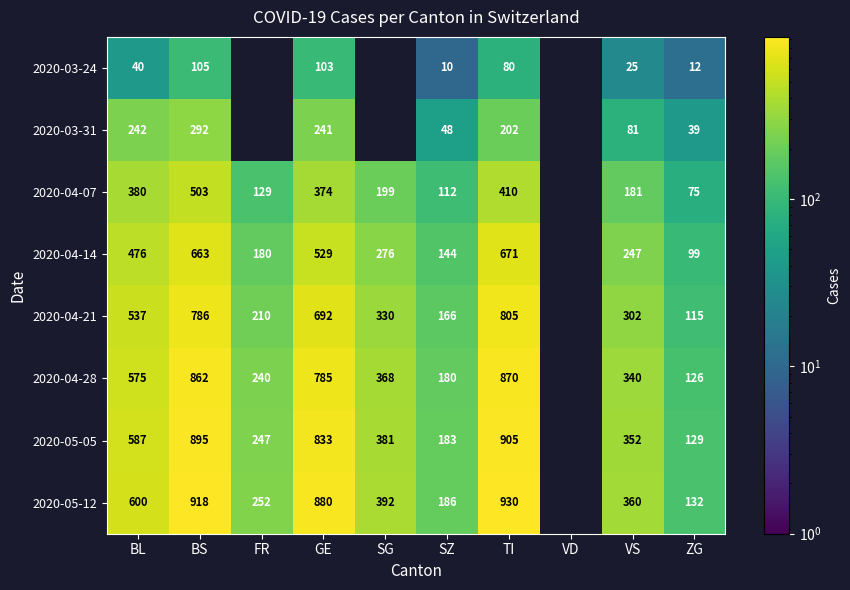

At how many categories does at least one series exceed 671?

3